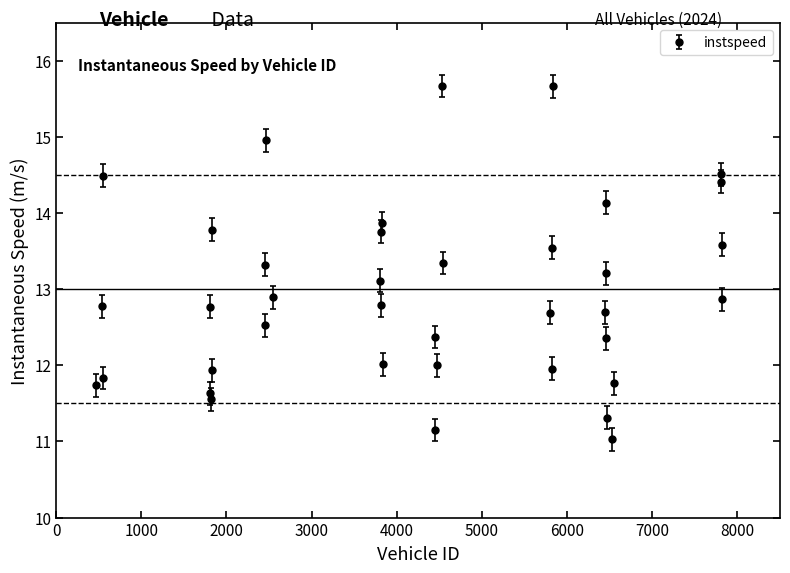

What is the value of the 35th point from the left?

14.5